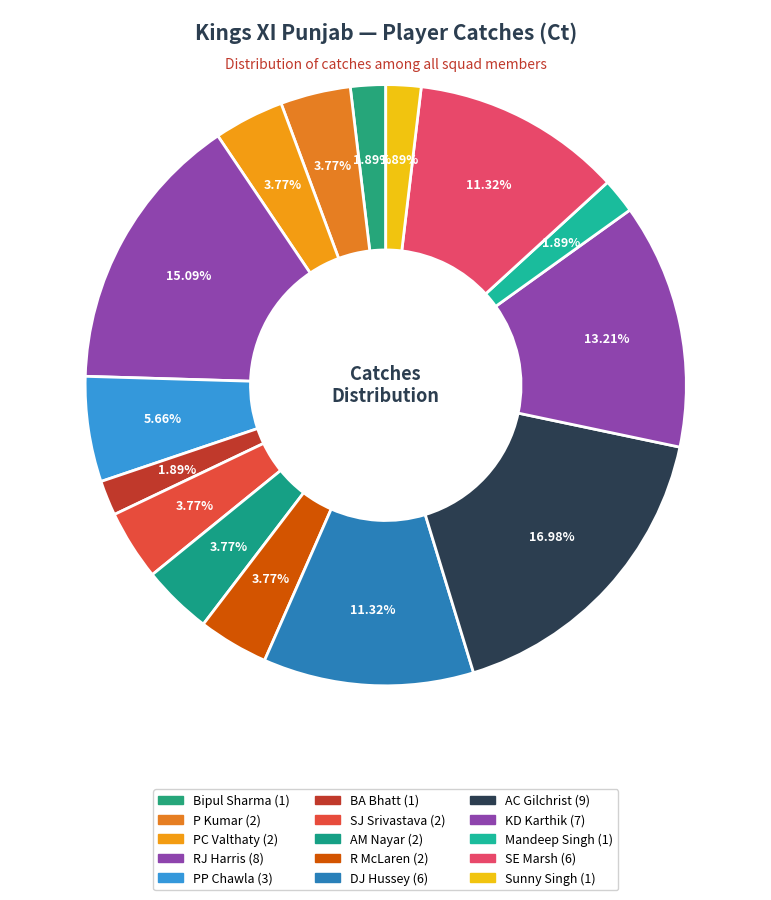

Count the number of slices in the pie.

15